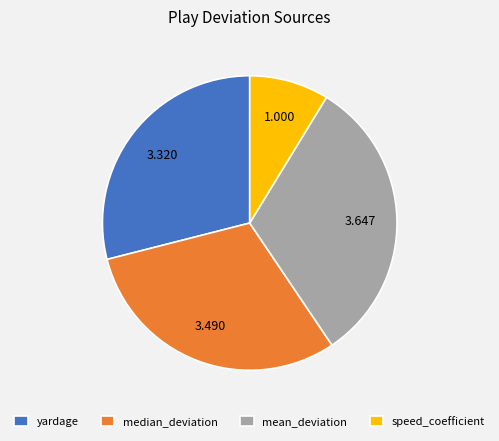

Is the sum of yardage and median_deviation greater than half?

Yes